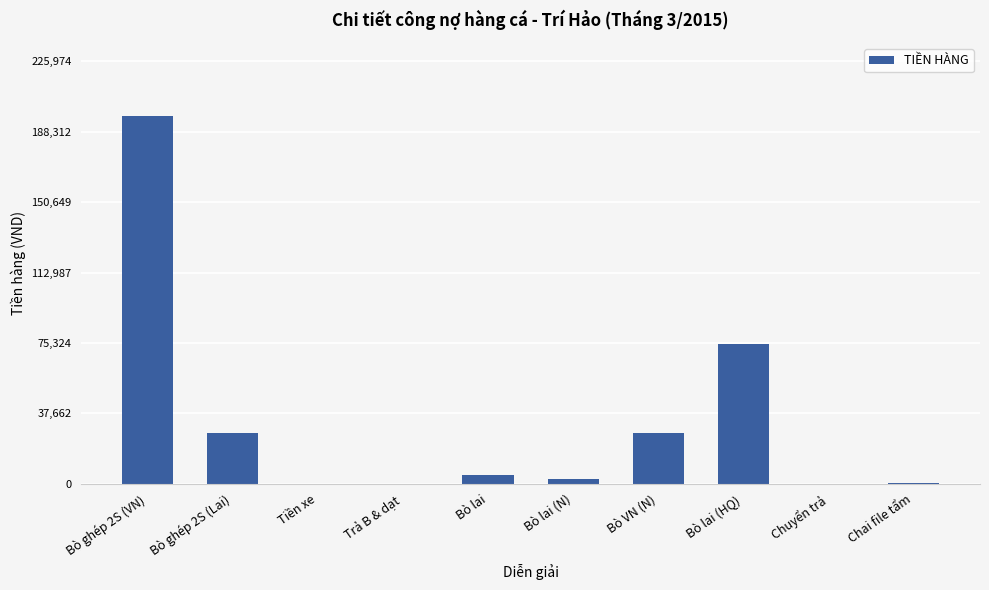

Between Tiền xe and Bò lai, which is larger?

Bò lai